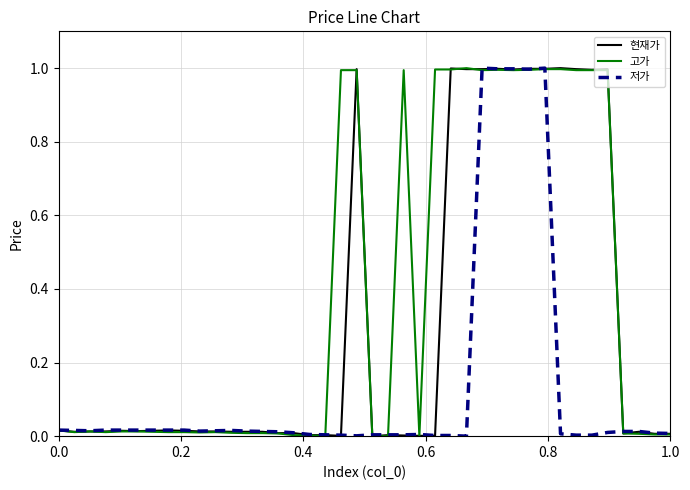

What are all the series names shown in the legend?

현재가, 고가, 저가